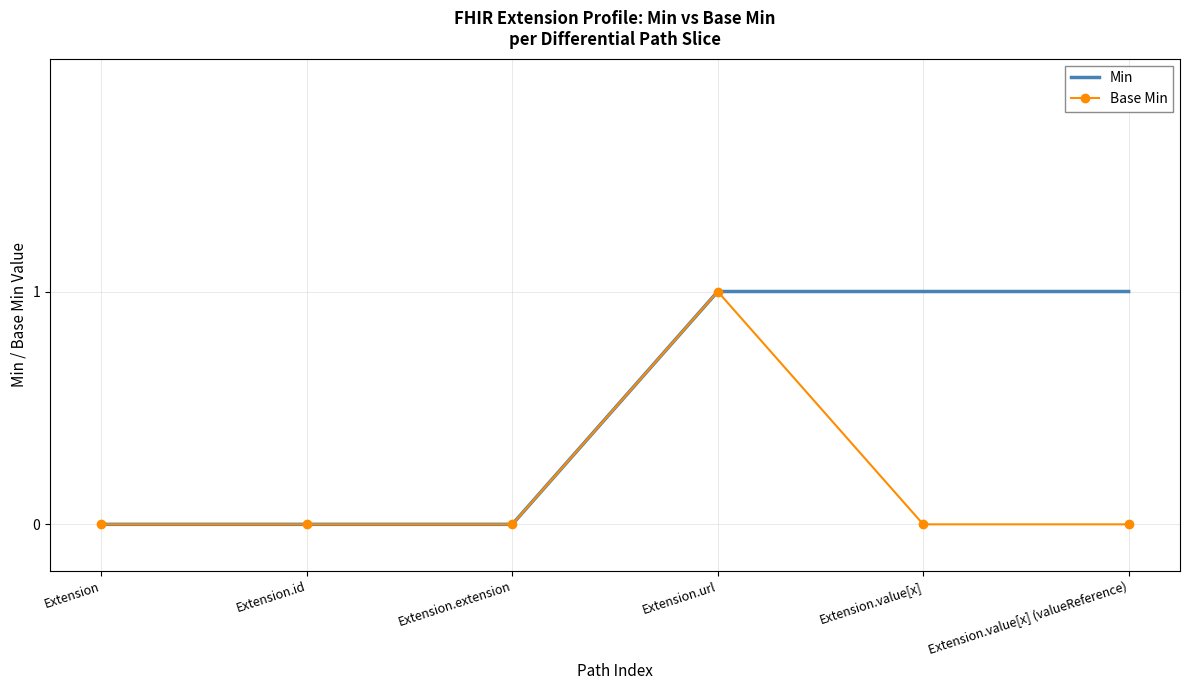

The value of Base Min at Extension.value[x] (valueReference) is -1. True or false?

False